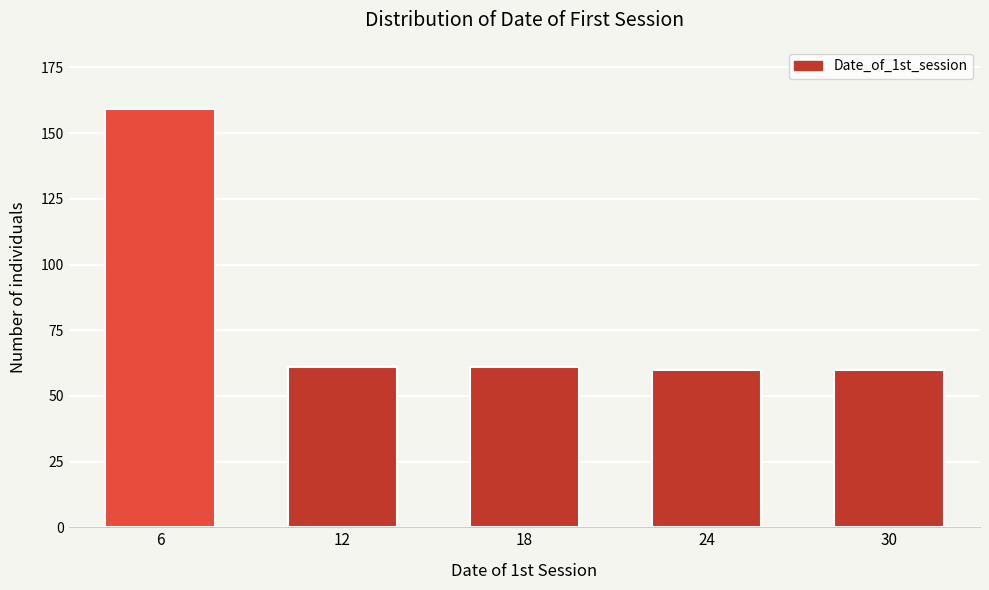

Reading left to right, what are all the values shown in this chart?

6=159	12=61	18=61	24=60	30=60